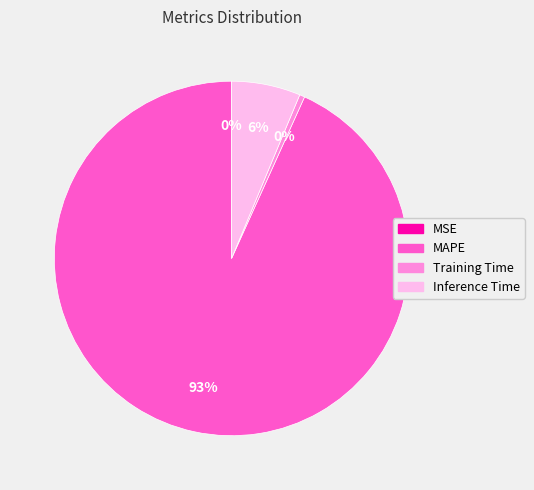

What is the largest slice in the pie chart?

MAPE